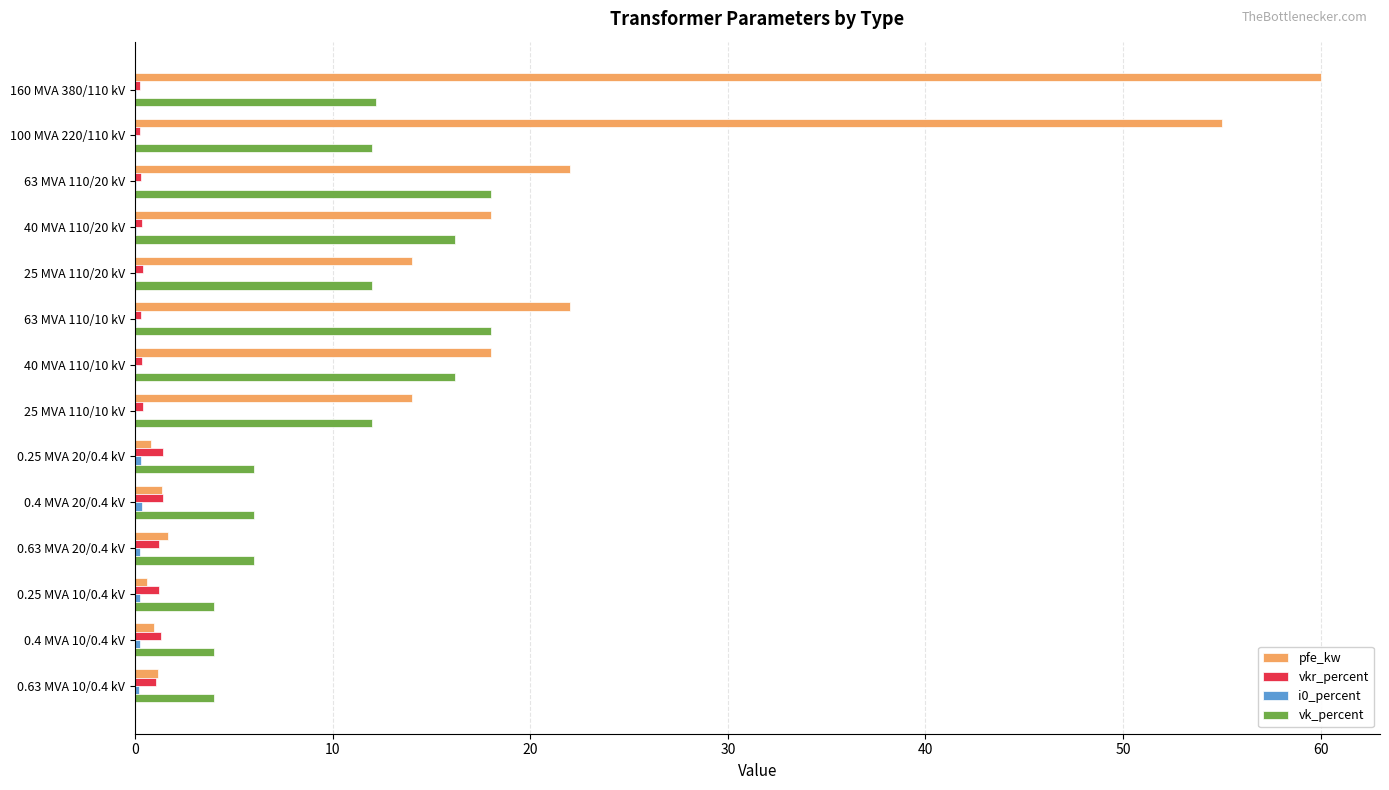

Is the value of pfe_kw at 25 MVA 110/20 kV greater than the value of vkr_percent at 100 MVA 220/110 kV?

Yes